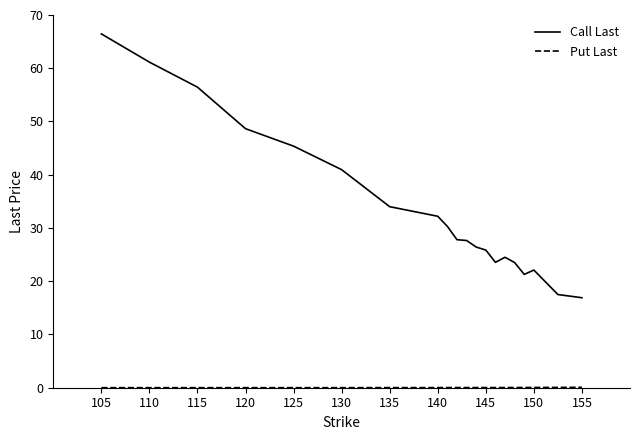

How many lines are shown in the chart?

2